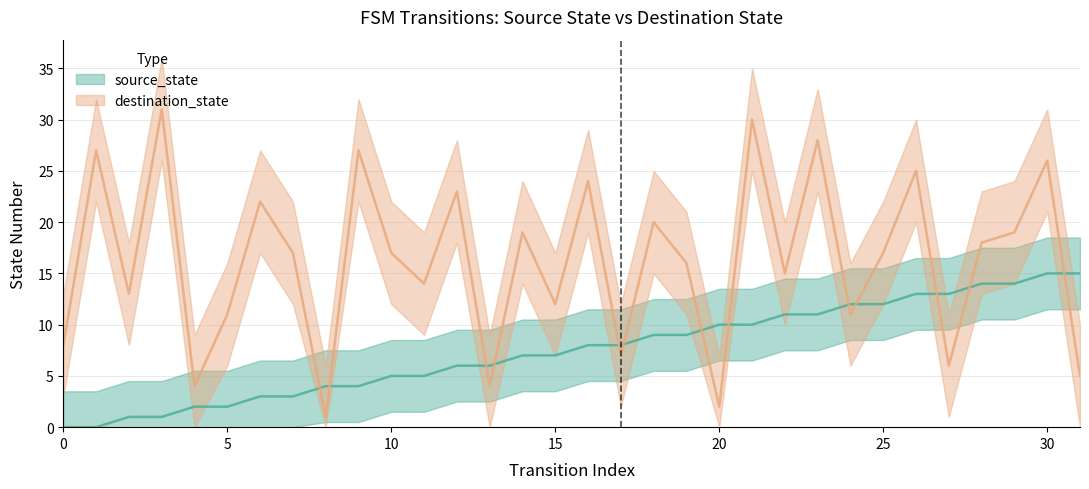

The destination_state series shows 15 at 22. True or false?

True